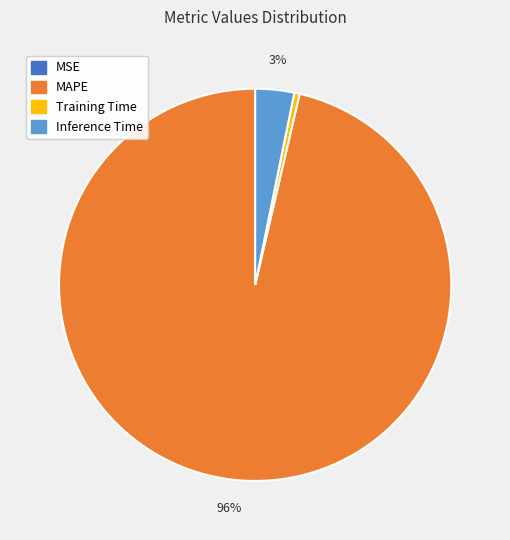

Does any single category account for the majority?

Yes